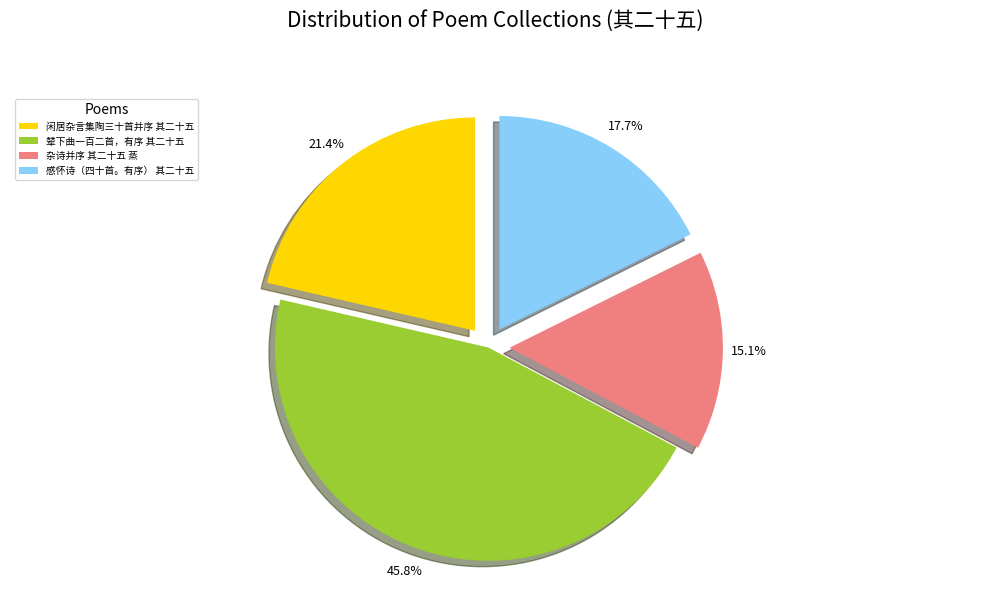

Between 辇下曲一百二首，有序 其二十五 and 感怀诗（四十首。有序） 其二十五, which is larger?

辇下曲一百二首，有序 其二十五